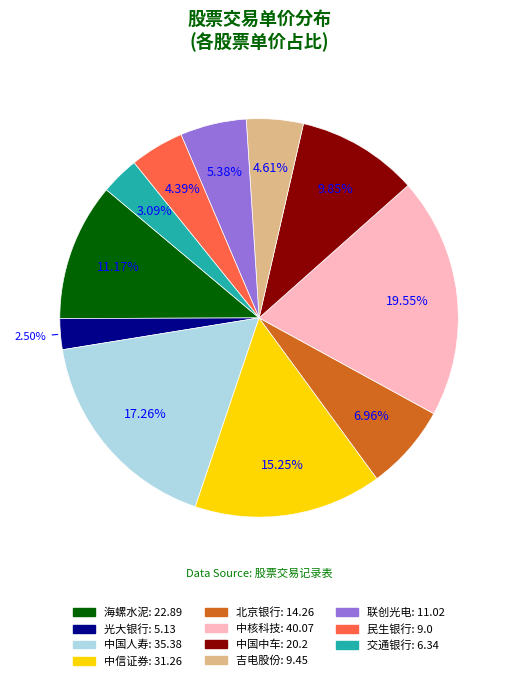

Which category has the biggest portion of the pie?

中核科技